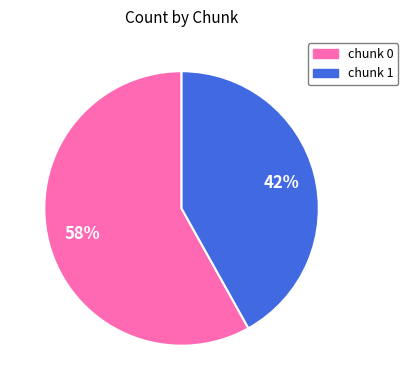

To the nearest percent, what percentage of the pie is chunk 1?

42%